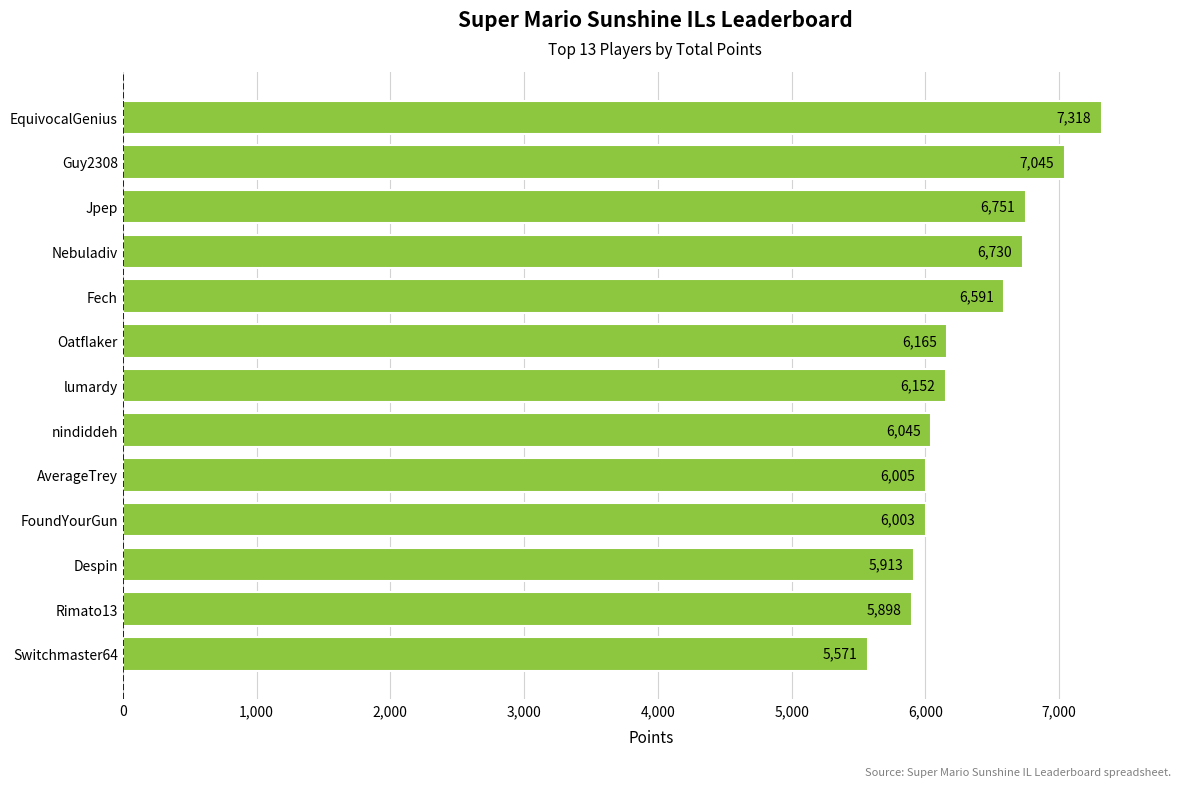

Read the value at Guy2308, to the nearest 100.

7000